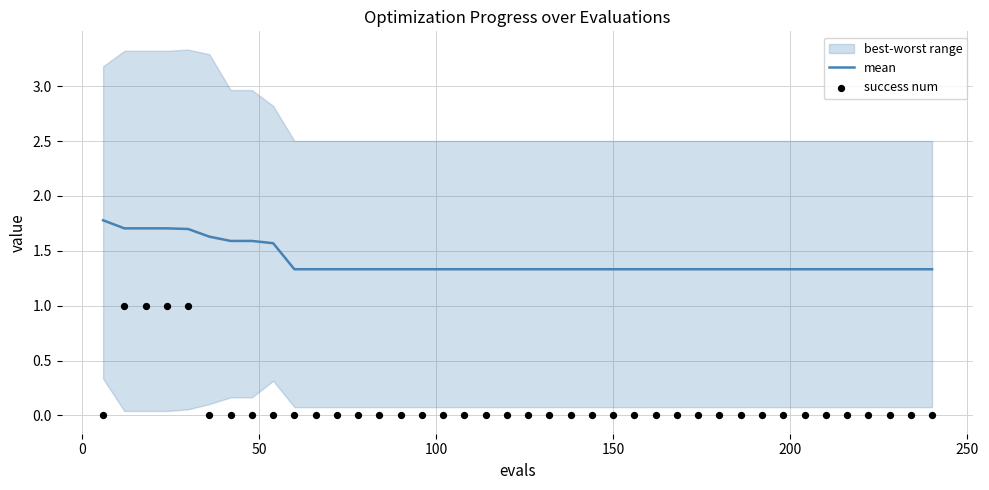

What is the maximum value for mean?

1.8